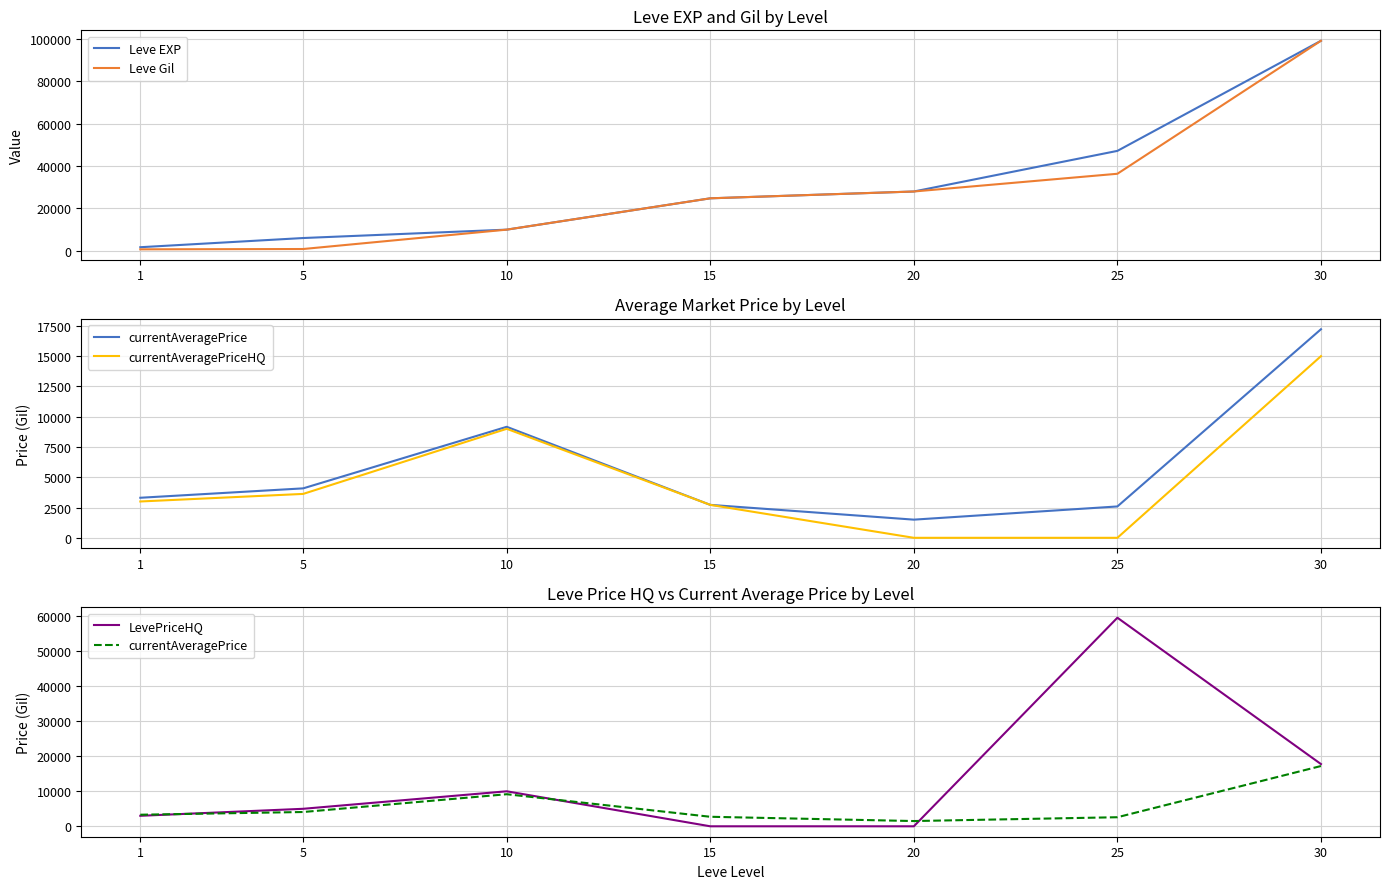

Rank the series by their maximum value, from highest to lowest.

Leve EXP, Leve Gil, LevePriceHQ, currentAveragePrice, currentAveragePriceHQ